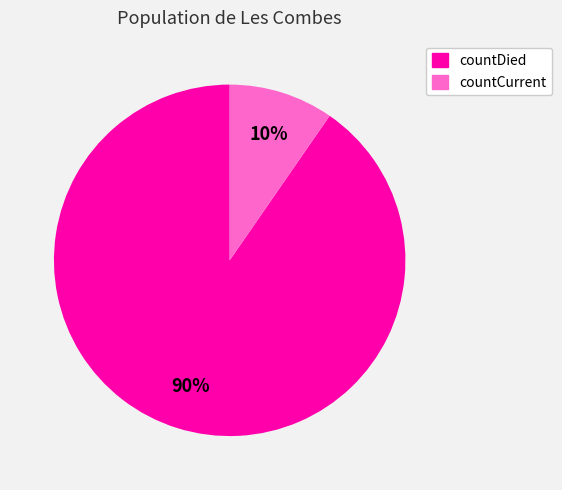

Is countCurrent the majority of the pie?

No